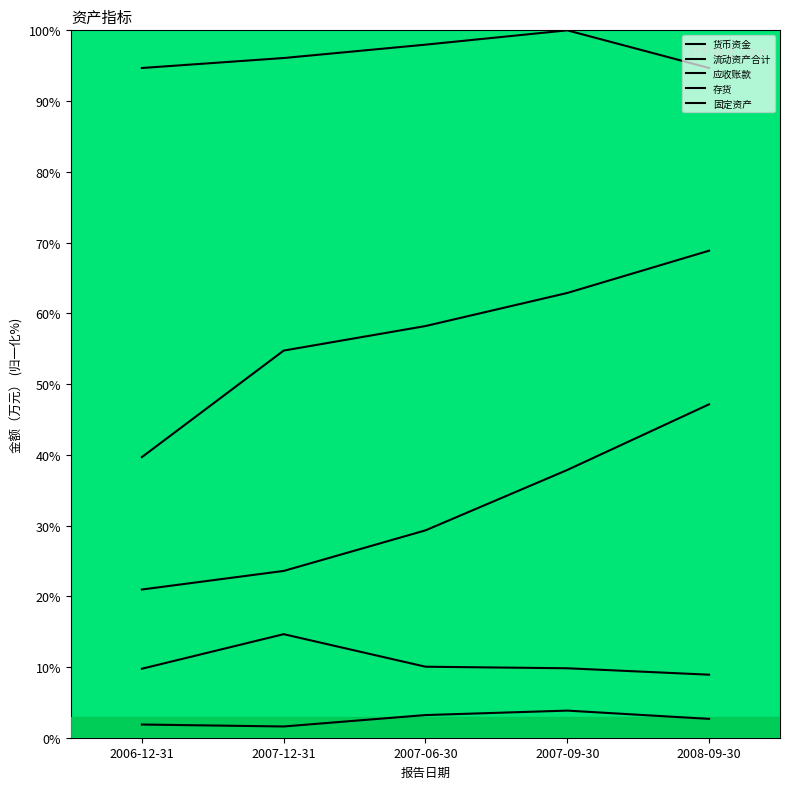

Which series has the largest total across all categories?

固定资产